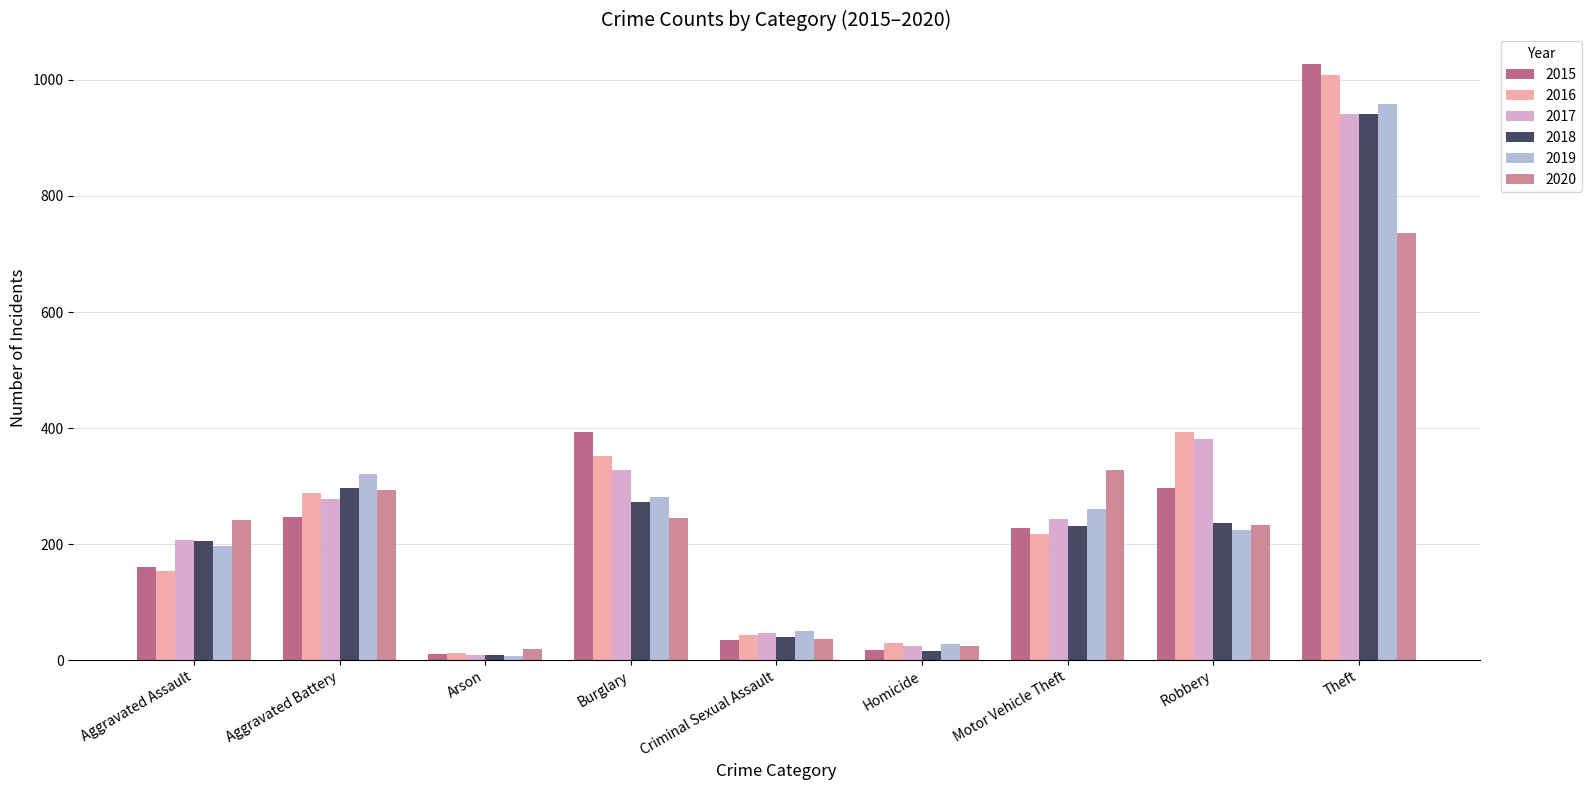

What is the difference between the maximum and second lowest values in the 2015 series?

1010